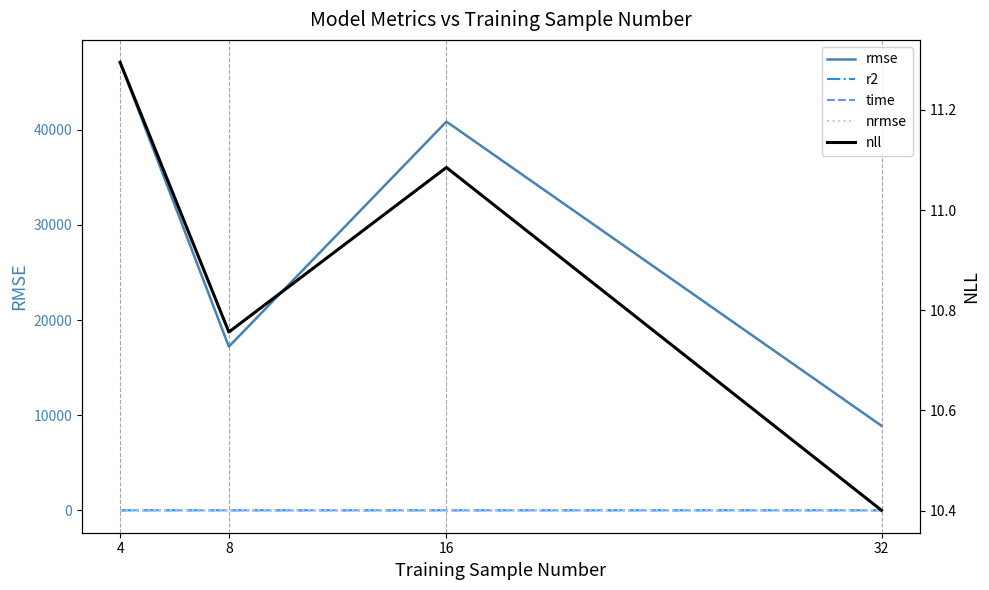

True or false: rmse and r2 cross at least once.

False